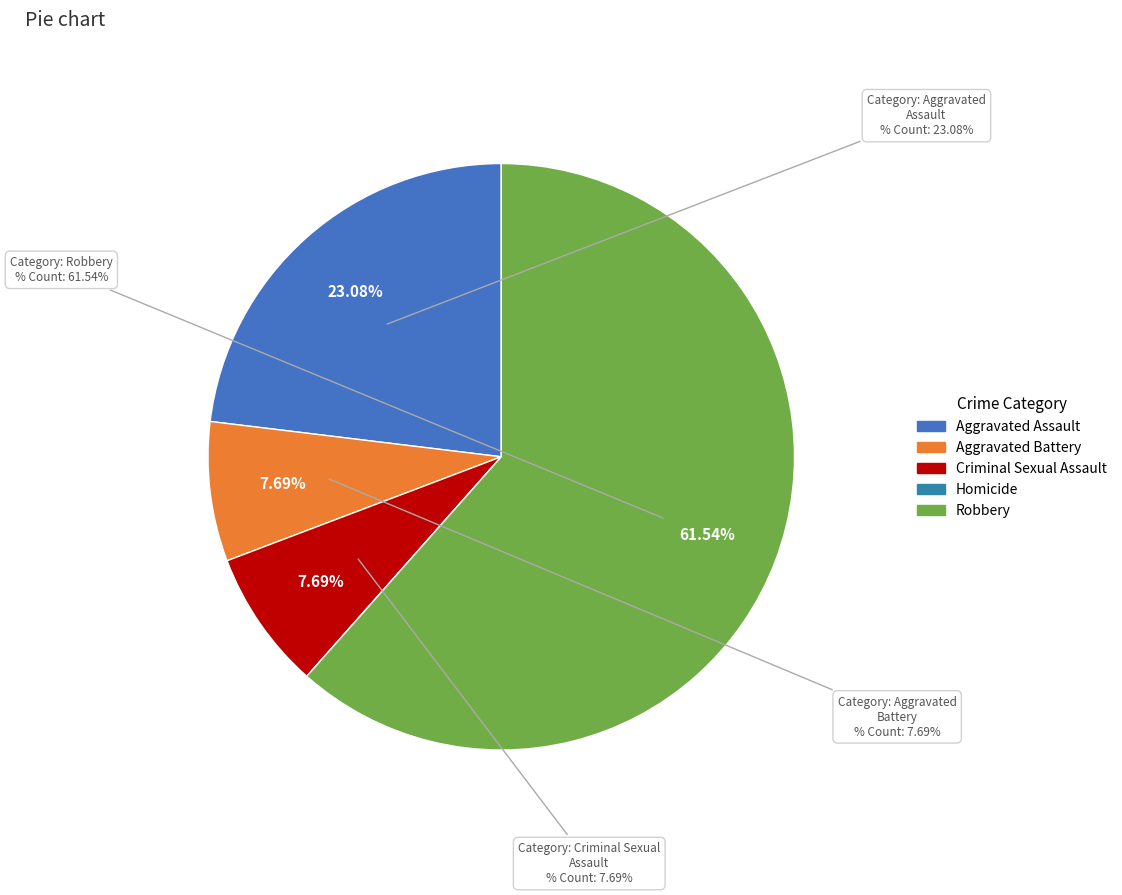

Between Homicide and Aggravated Battery, which is larger?

Aggravated Battery